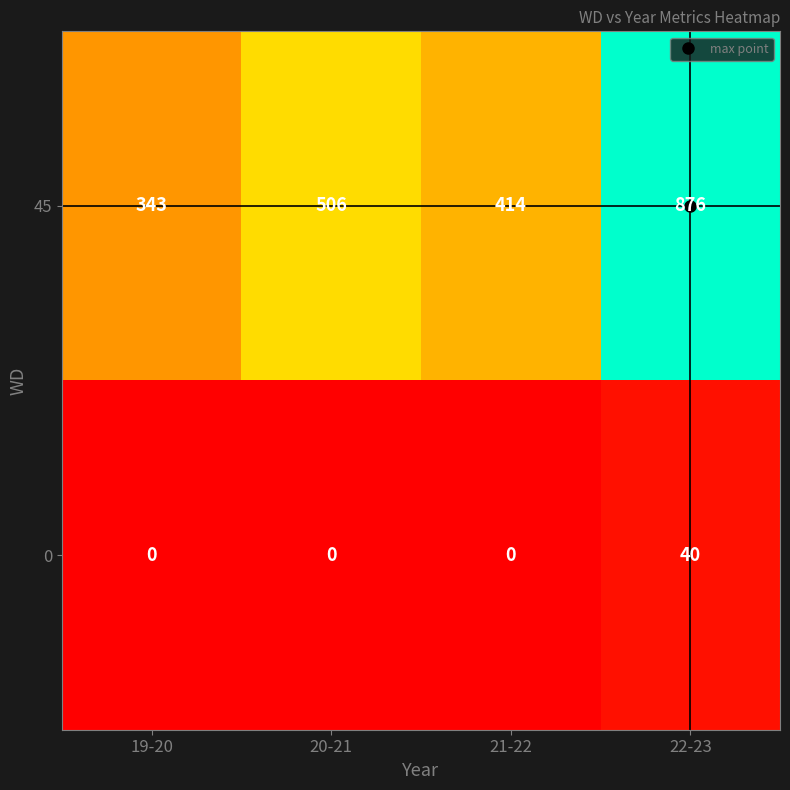

The 45 series shows 876 at 22-23. True or false?

True